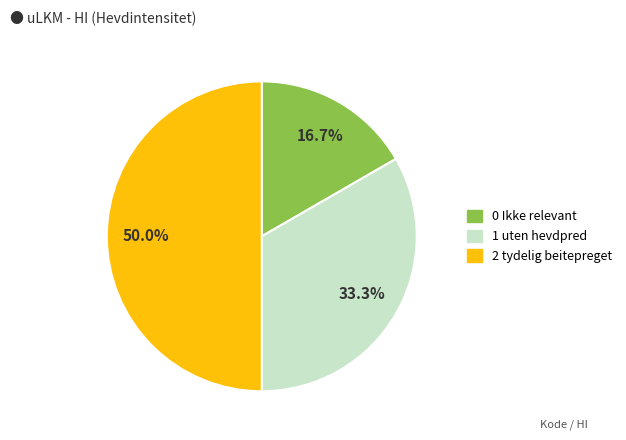

Do 2 tydelig beitepreget and 1 uten hevdpred together represent more than half of the pie?

Yes